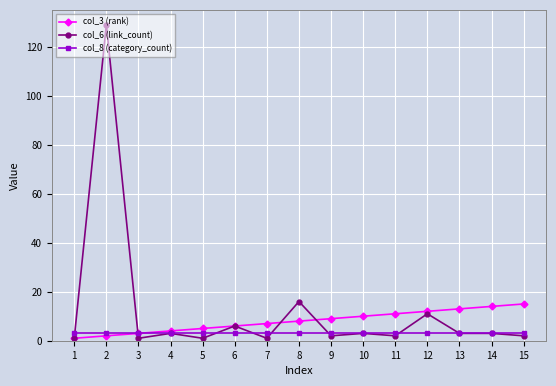

Between which two adjacent categories do col_6 (link_count) and col_8 (category_count) first intersect?

1 and 2